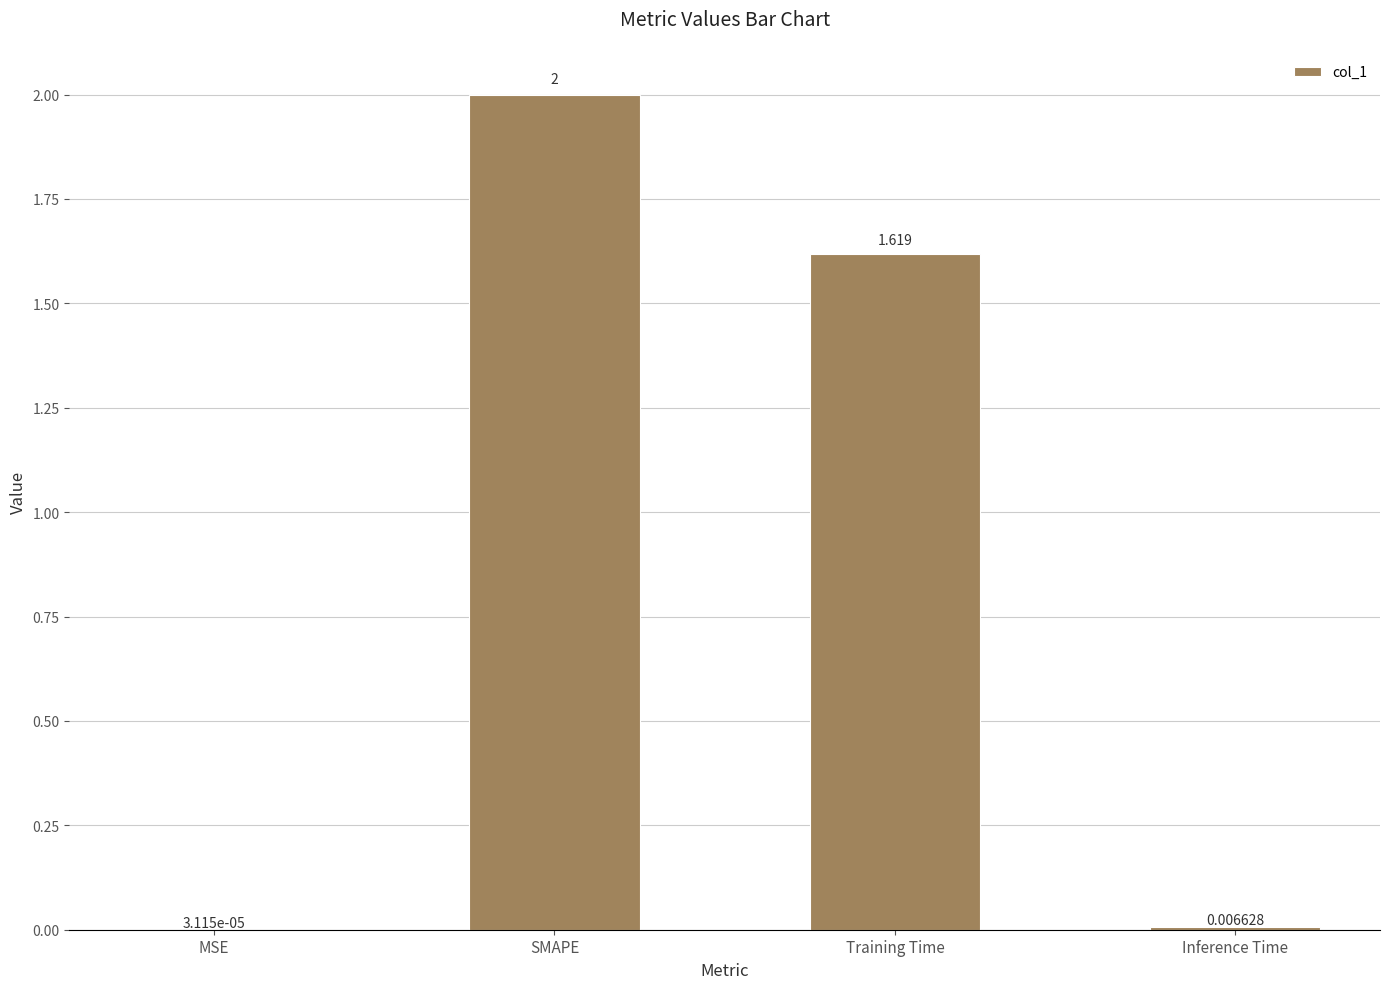

Where does the data first go above 1?

SMAPE